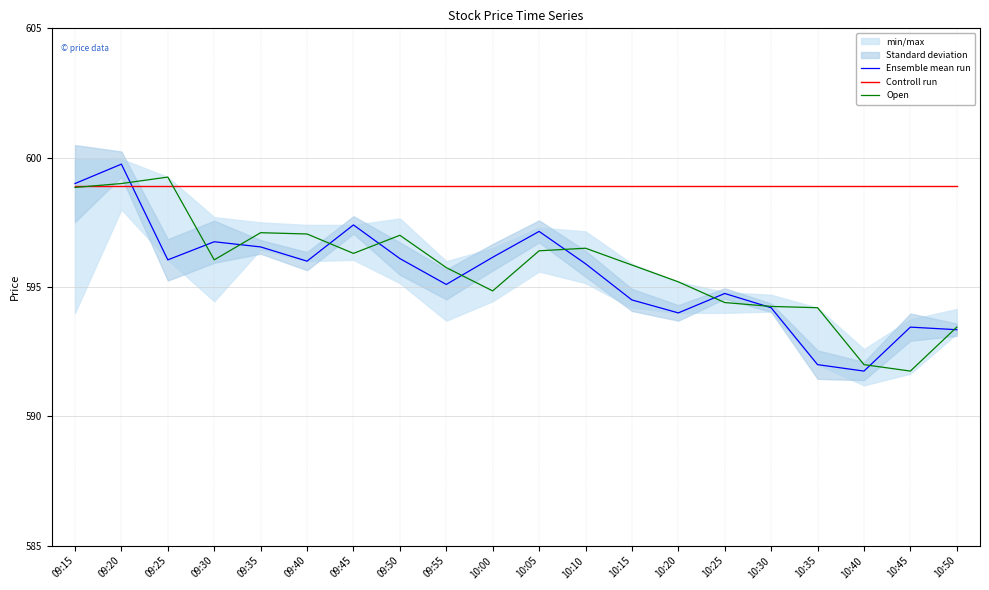

What is the sum of all Controll run values?

11978.0